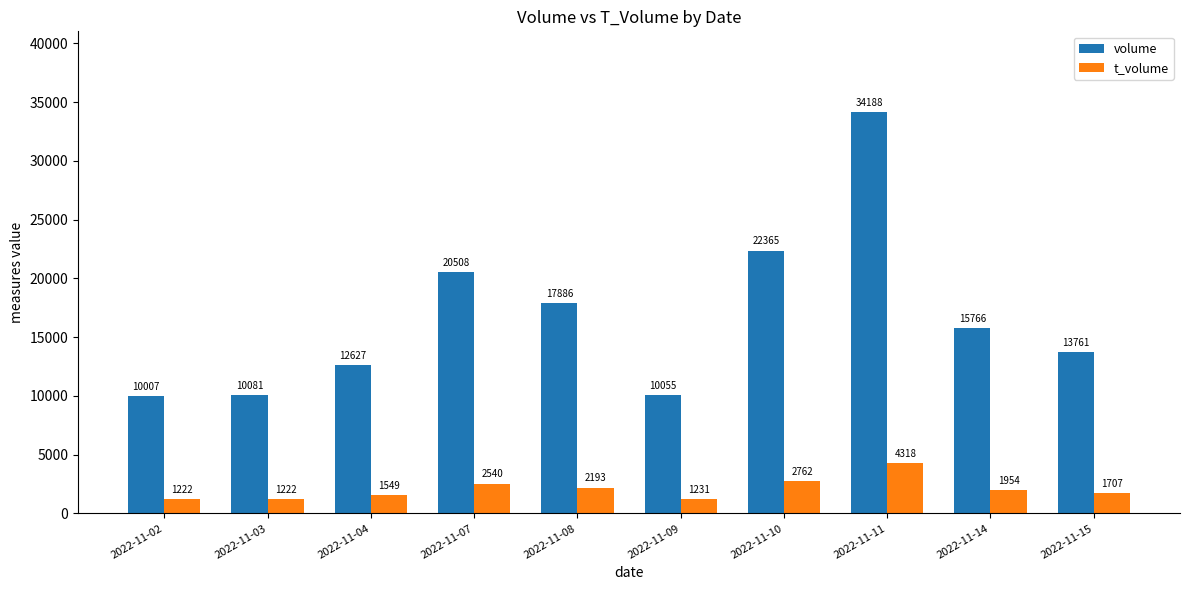

Which series has the widest spread of values?

volume